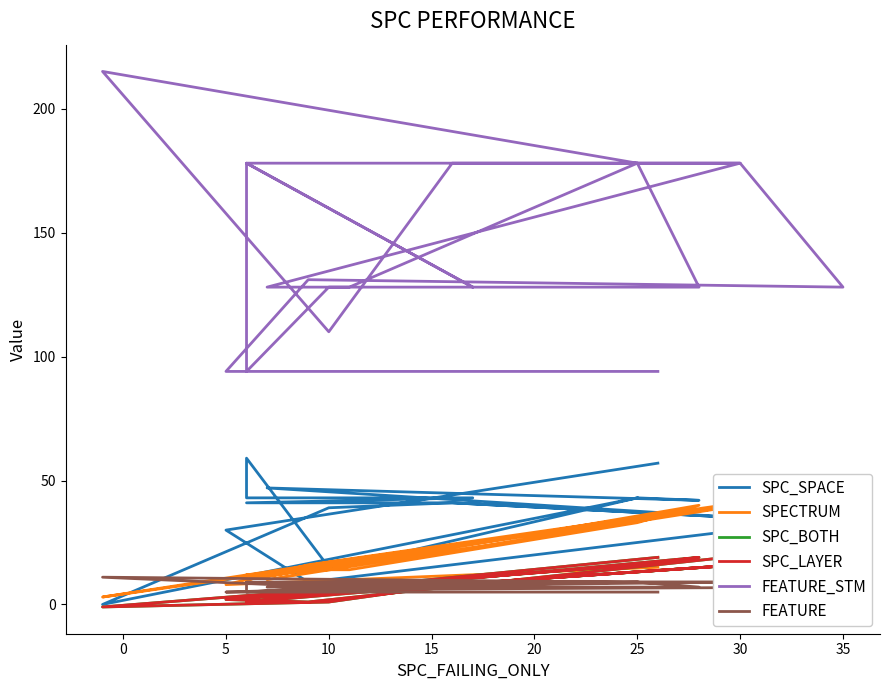

What is the sum of all SPC_LAYER values?

177